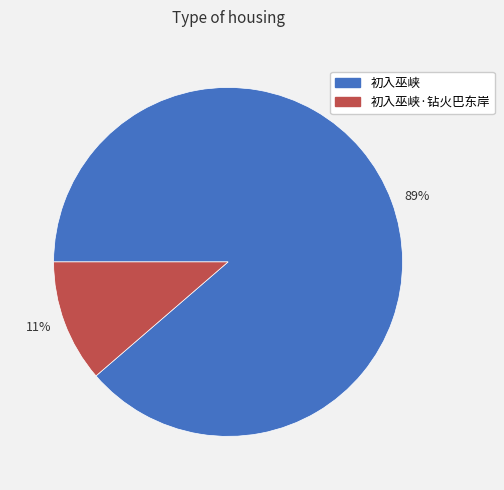

Is the sum of 89% and 11% greater than half?

Yes